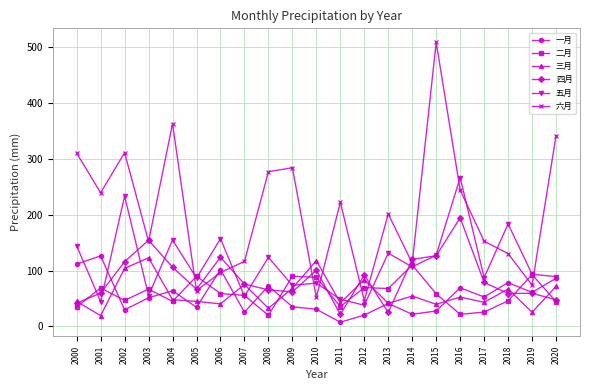

What is the minimum value shown in the chart?

7.6